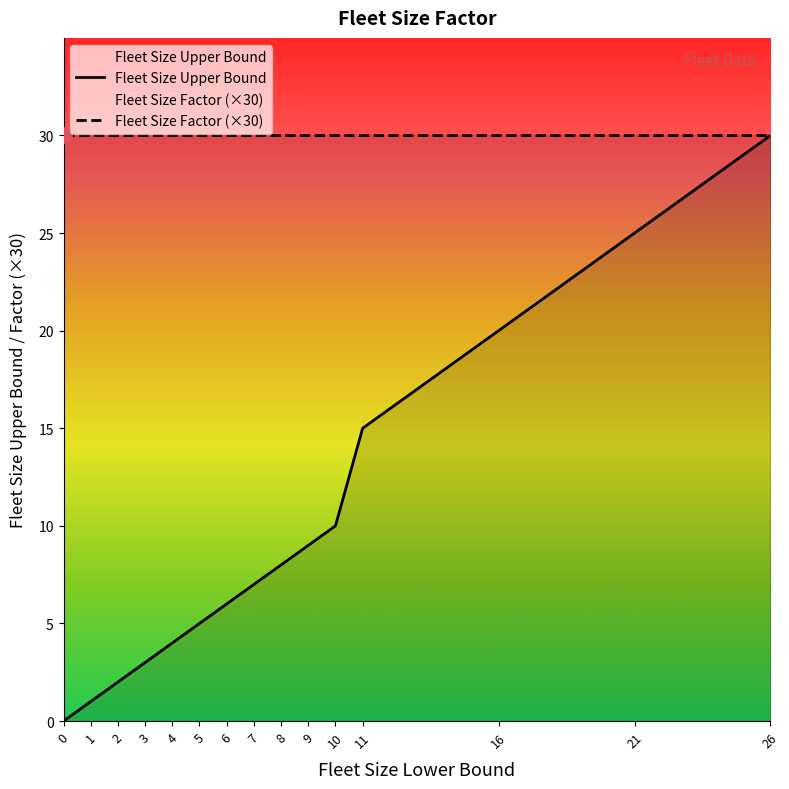

Which series reaches the maximum Y coordinate?

Fleet Size Upper Bound